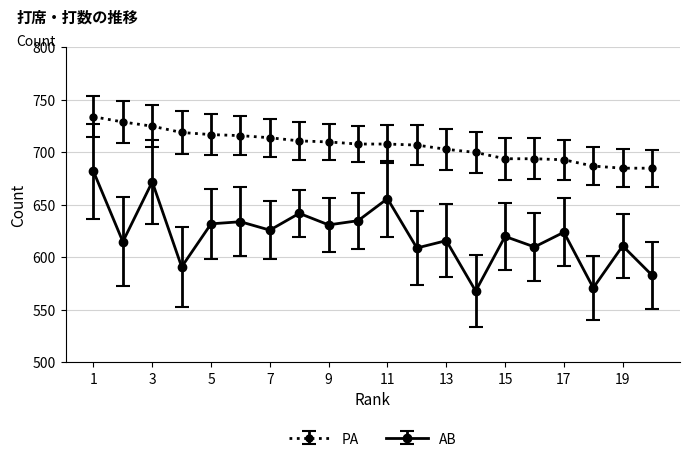

True or false: PA and AB cross at least once.

False